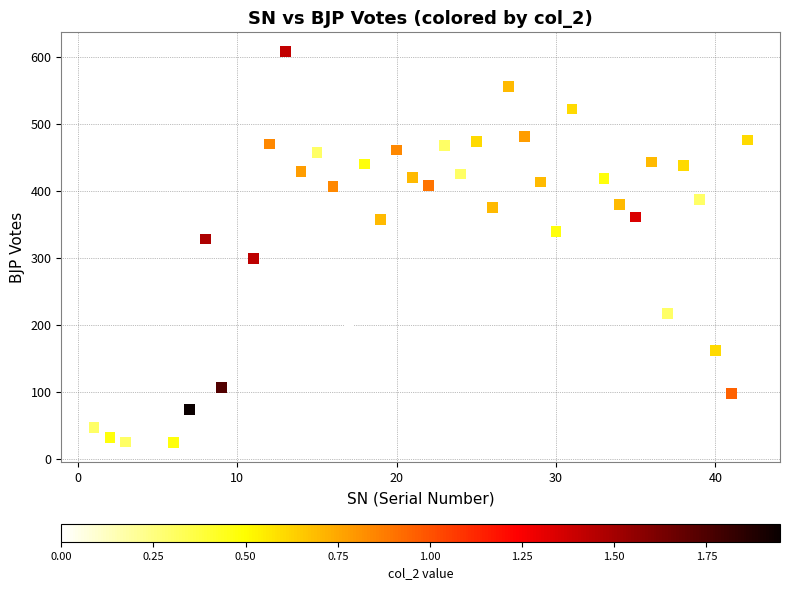

What is the range of X values (max minus min)?

41